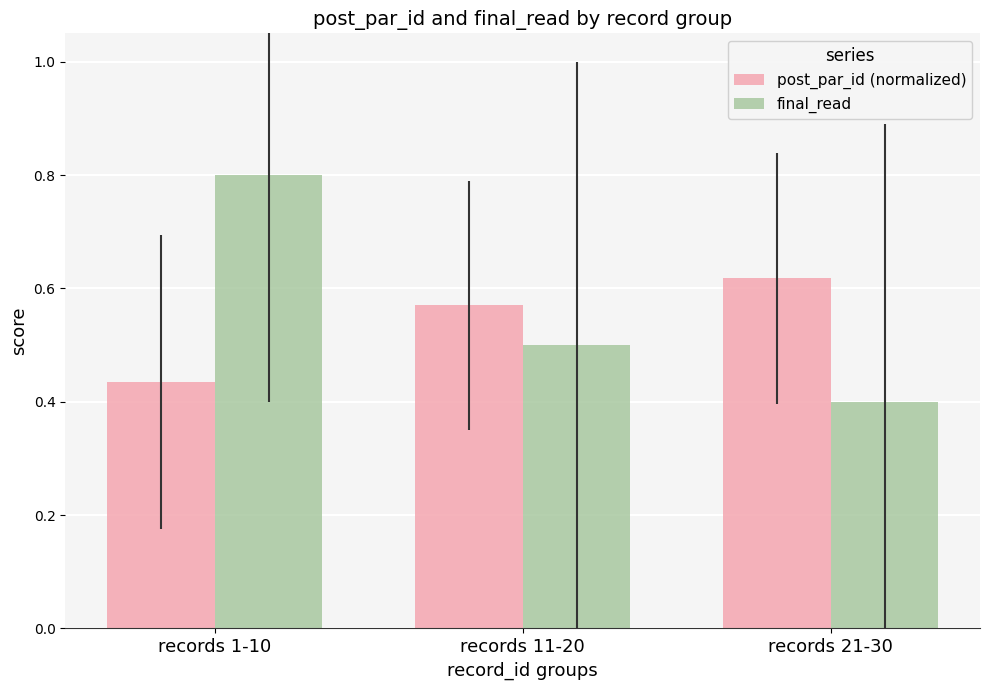

What is the value of the final_read bar at the 1st from the left?

0.8